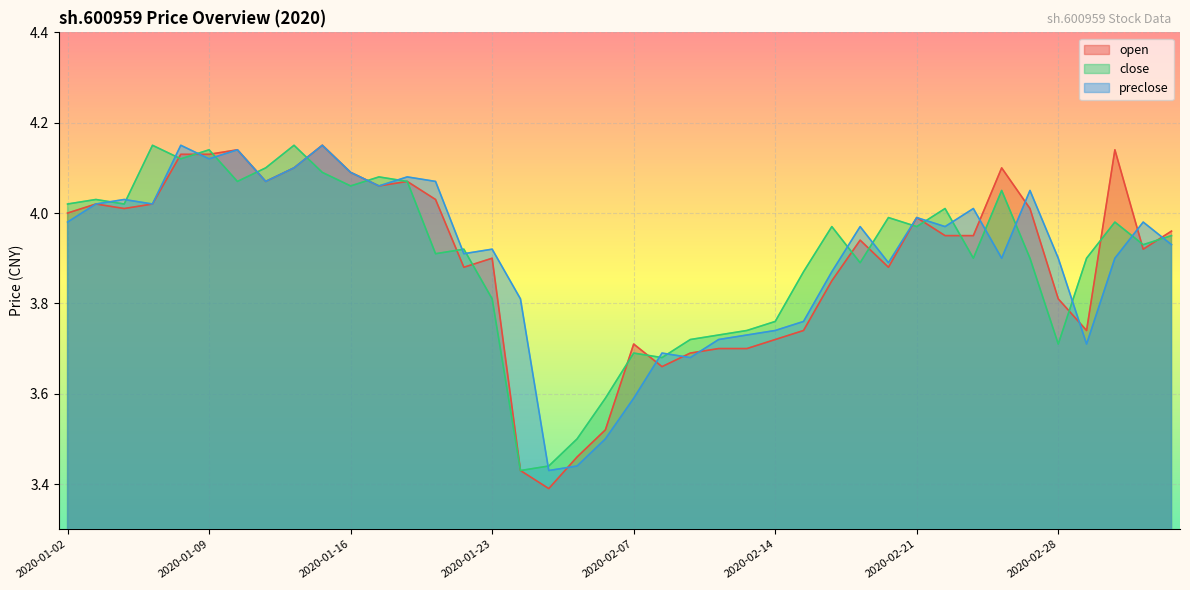

In open, how many points are lower than both neighbors (excluding endpoints)?

9